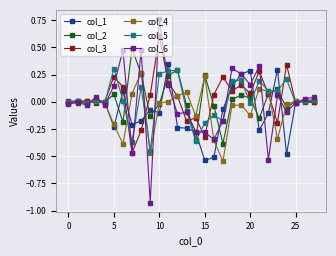

List the series in order of their peak value, highest first.

col_6, col_3, col_2, col_1, col_5, col_4